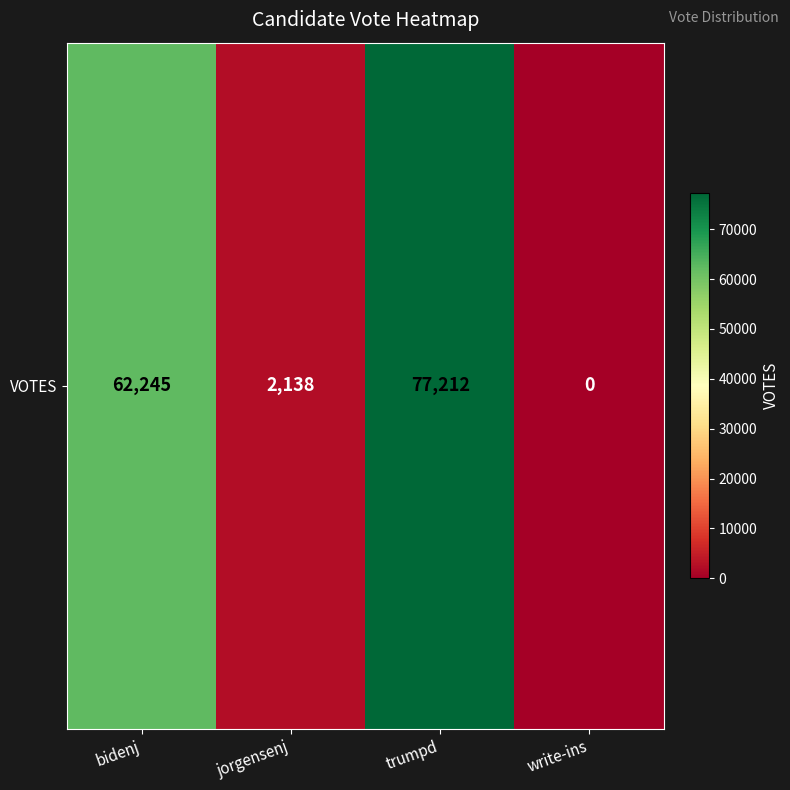

What is the maximum value shown in the chart?

77212